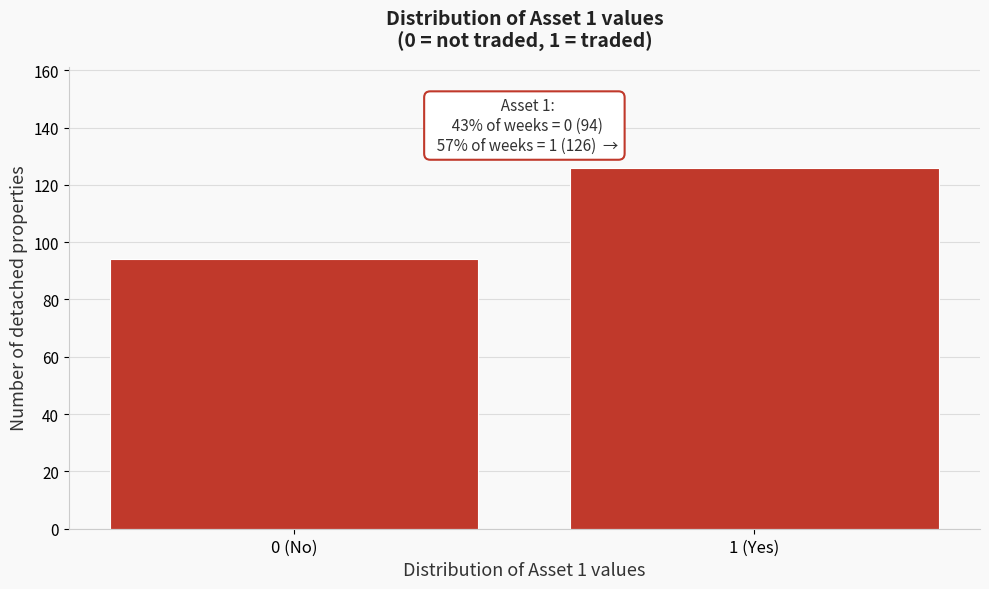

Reading left to right, list all the values displayed in this chart.

94	126